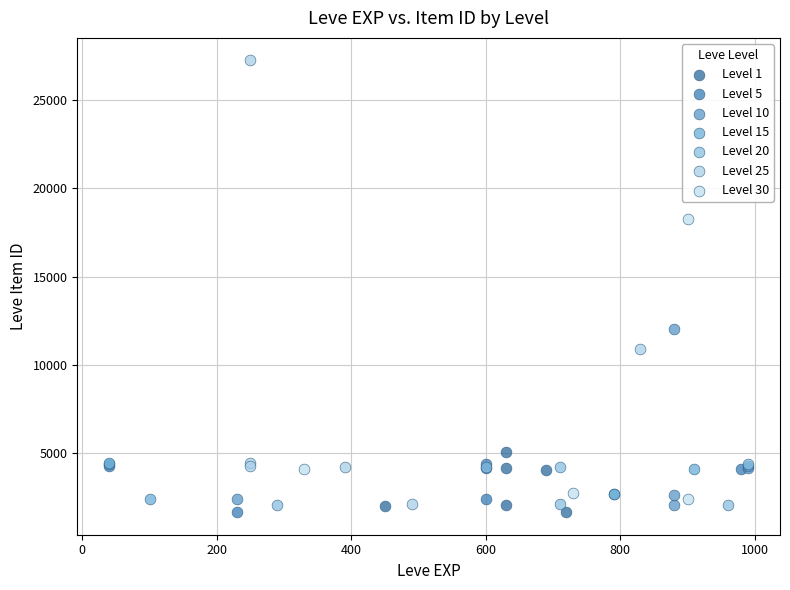

Which series has the largest Y range (max minus min)?

Level 25